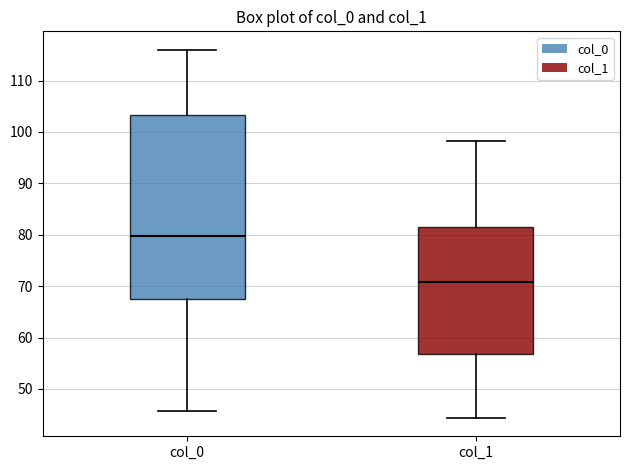

Which box is the tallest, from its lower edge to its upper edge?

col_0